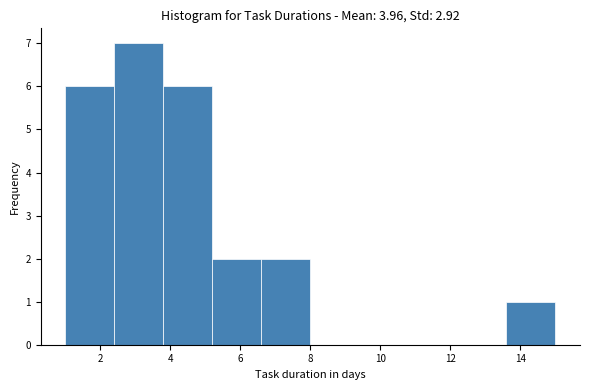

How tall is the bar that spans 3.8 to 5.2 on the x-axis? The values are not printed on the chart, so give them approximately, as read against the axis.

6